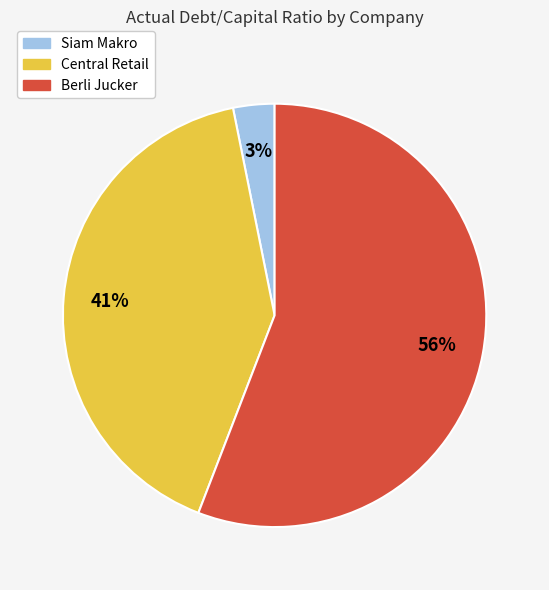

Count the number of slices in the pie.

3